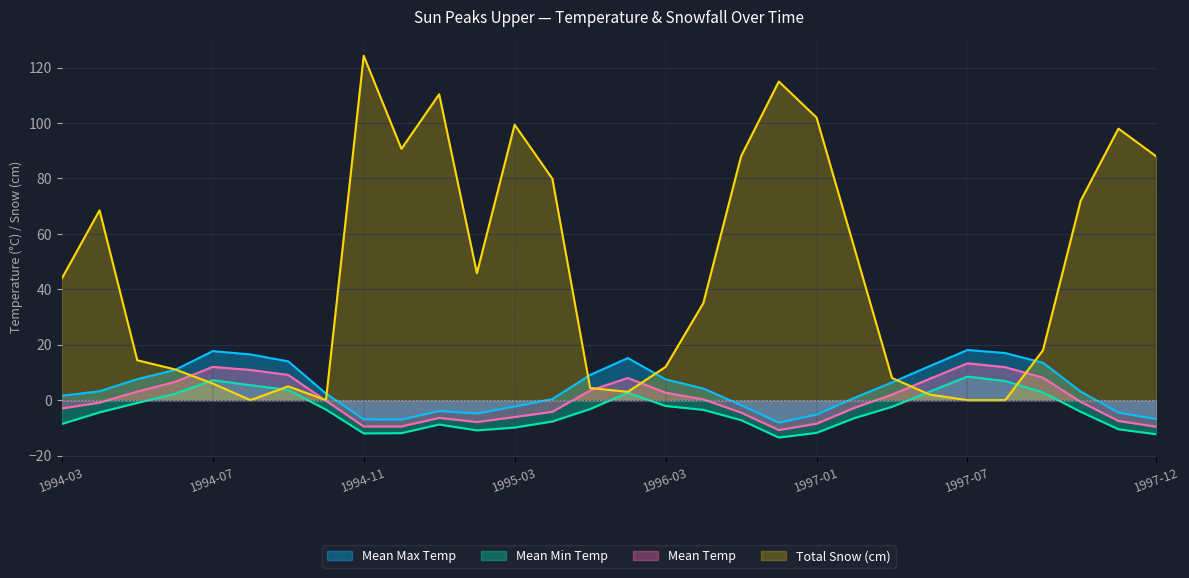

How many interior local valleys does the Total Snow (cm) series have?

5